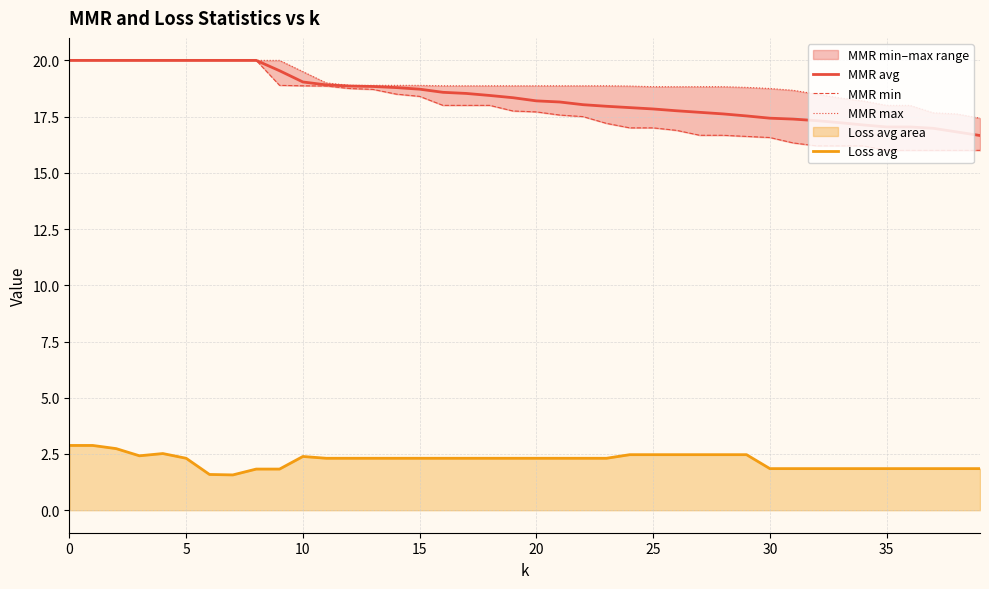

Rank the series by their maximum value, from lowest to highest.

Loss avg, MMR avg, MMR min, MMR max